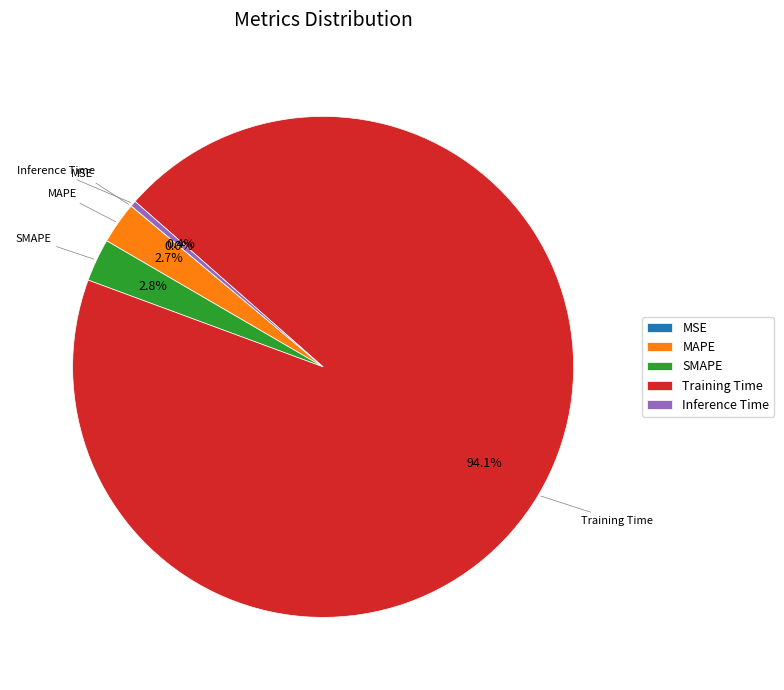

Does Training Time account for over 50% of the chart?

Yes